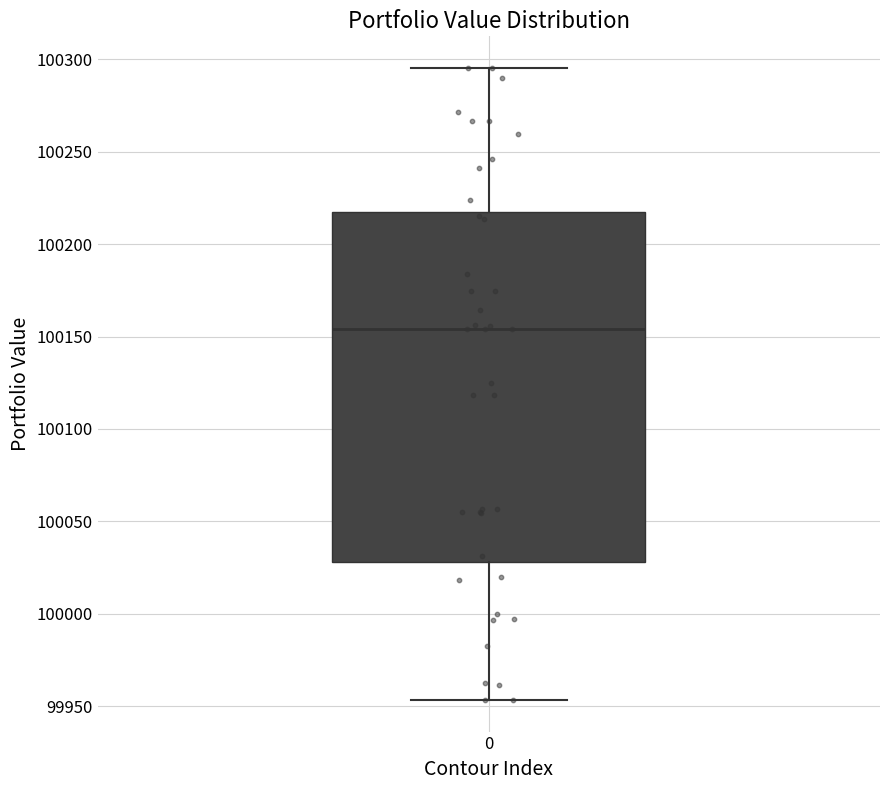

Where is the lower edge of the box at x = 0 on the y-axis? The values are not printed on the chart, so give them approximately, as read against the axis.

100030